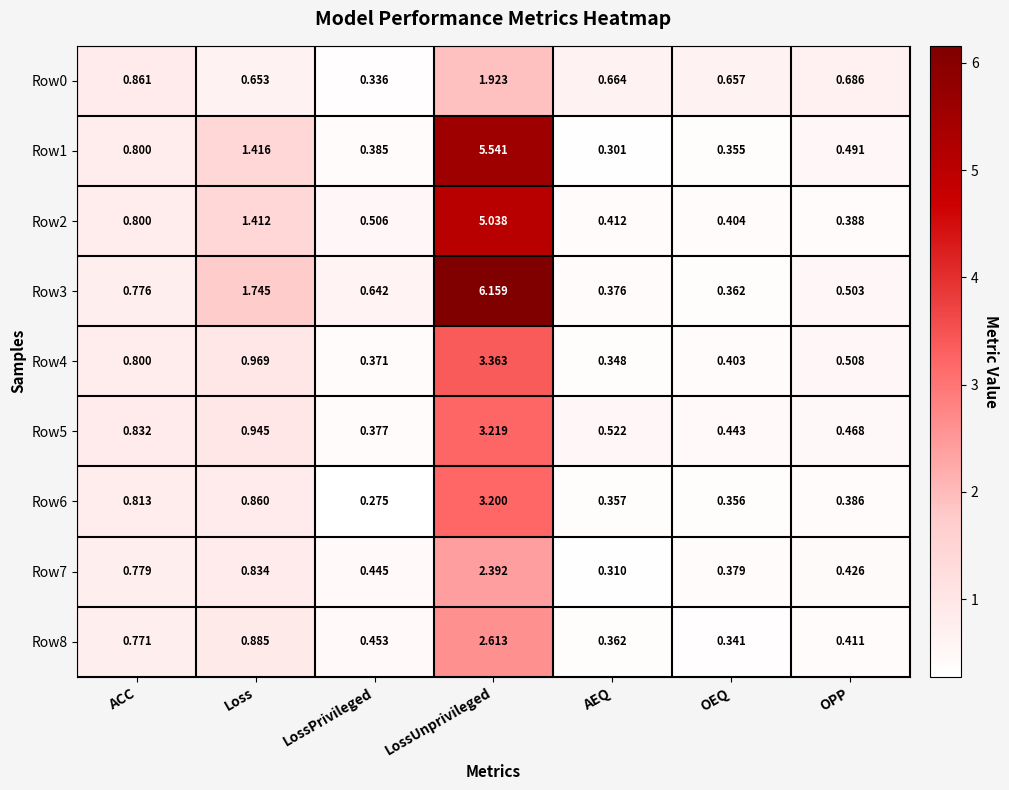

Which label corresponds to the largest value in the chart?

LossUnprivileged